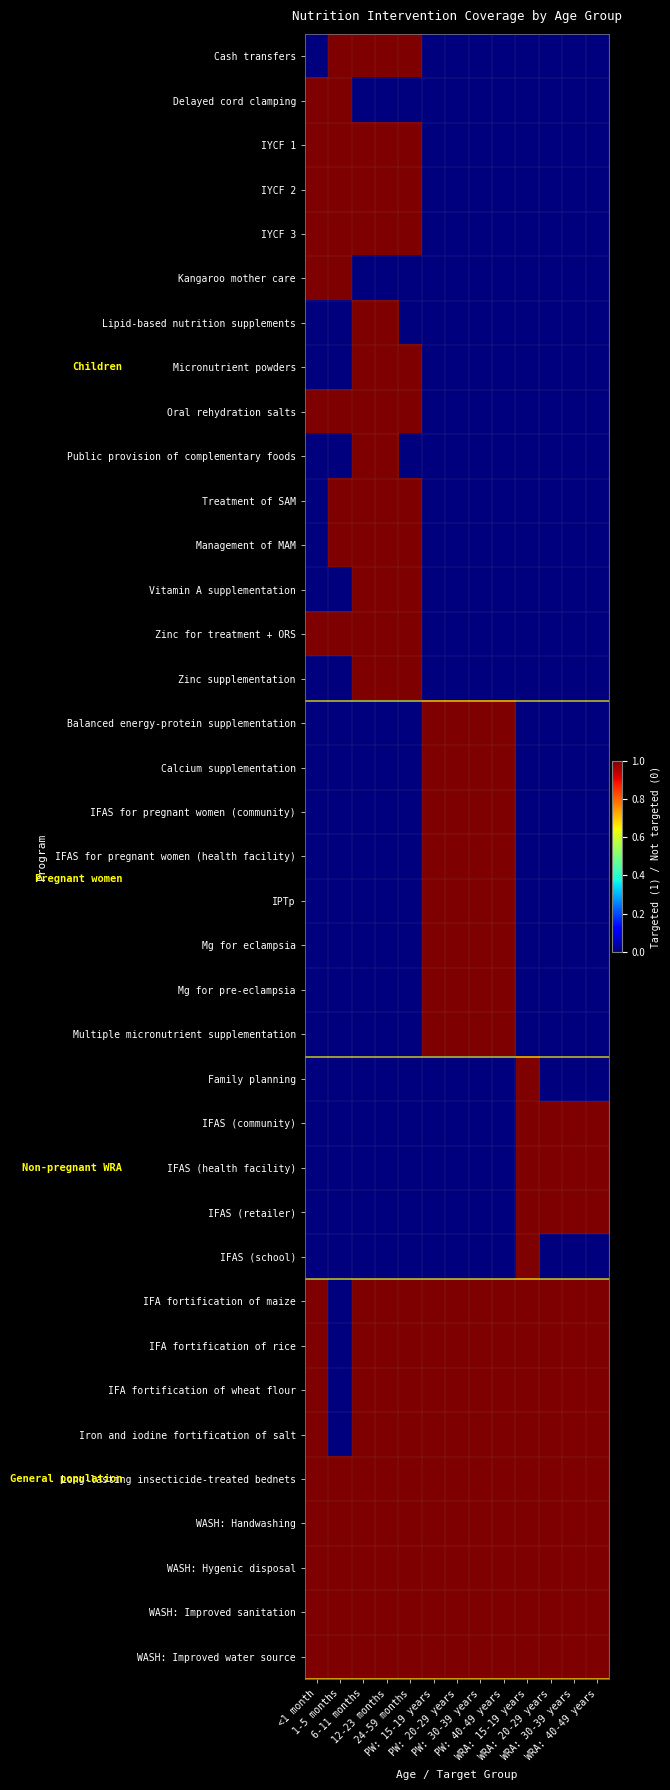

Reading right to left, what are all the values shown in this chart?

Cash transfers: WRA: 40-49 years=0	WRA: 30-39 years=0	WRA: 20-29 years=0	WRA: 15-19 years=0	PW: 40-49 years=0	PW: 30-39 years=0	PW: 20-29 years=0	PW: 15-19 years=0	24-59 months=1	12-23 months=1	6-11 months=1	1-5 months=1	<1 month=0
Delayed cord clamping: WRA: 40-49 years=0	WRA: 30-39 years=0	WRA: 20-29 years=0	WRA: 15-19 years=0	PW: 40-49 years=0	PW: 30-39 years=0	PW: 20-29 years=0	PW: 15-19 years=0	24-59 months=0	12-23 months=0	6-11 months=0	1-5 months=1	<1 month=1
IYCF 1: WRA: 40-49 years=0	WRA: 30-39 years=0	WRA: 20-29 years=0	WRA: 15-19 years=0	PW: 40-49 years=0	PW: 30-39 years=0	PW: 20-29 years=0	PW: 15-19 years=0	24-59 months=1	12-23 months=1	6-11 months=1	1-5 months=1	<1 month=1
IYCF 2: WRA: 40-49 years=0	WRA: 30-39 years=0	WRA: 20-29 years=0	WRA: 15-19 years=0	PW: 40-49 years=0	PW: 30-39 years=0	PW: 20-29 years=0	PW: 15-19 years=0	24-59 months=1	12-23 months=1	6-11 months=1	1-5 months=1	<1 month=1
IYCF 3: WRA: 40-49 years=0	WRA: 30-39 years=0	WRA: 20-29 years=0	WRA: 15-19 years=0	PW: 40-49 years=0	PW: 30-39 years=0	PW: 20-29 years=0	PW: 15-19 years=0	24-59 months=1	12-23 months=1	6-11 months=1	1-5 months=1	<1 month=1
Kangaroo mother care: WRA: 40-49 years=0	WRA: 30-39 years=0	WRA: 20-29 years=0	WRA: 15-19 years=0	PW: 40-49 years=0	PW: 30-39 years=0	PW: 20-29 years=0	PW: 15-19 years=0	24-59 months=0	12-23 months=0	6-11 months=0	1-5 months=1	<1 month=1
Lipid-based nutrition supplements: WRA: 40-49 years=0	WRA: 30-39 years=0	WRA: 20-29 years=0	WRA: 15-19 years=0	PW: 40-49 years=0	PW: 30-39 years=0	PW: 20-29 years=0	PW: 15-19 years=0	24-59 months=0	12-23 months=1	6-11 months=1	1-5 months=0	<1 month=0
Micronutrient powders: WRA: 40-49 years=0	WRA: 30-39 years=0	WRA: 20-29 years=0	WRA: 15-19 years=0	PW: 40-49 years=0	PW: 30-39 years=0	PW: 20-29 years=0	PW: 15-19 years=0	24-59 months=1	12-23 months=1	6-11 months=1	1-5 months=0	<1 month=0
Oral rehydration salts: WRA: 40-49 years=0	WRA: 30-39 years=0	WRA: 20-29 years=0	WRA: 15-19 years=0	PW: 40-49 years=0	PW: 30-39 years=0	PW: 20-29 years=0	PW: 15-19 years=0	24-59 months=1	12-23 months=1	6-11 months=1	1-5 months=1	<1 month=1
Public provision of complementary foods: WRA: 40-49 years=0	WRA: 30-39 years=0	WRA: 20-29 years=0	WRA: 15-19 years=0	PW: 40-49 years=0	PW: 30-39 years=0	PW: 20-29 years=0	PW: 15-19 years=0	24-59 months=0	12-23 months=1	6-11 months=1	1-5 months=0	<1 month=0
Treatment of SAM: WRA: 40-49 years=0	WRA: 30-39 years=0	WRA: 20-29 years=0	WRA: 15-19 years=0	PW: 40-49 years=0	PW: 30-39 years=0	PW: 20-29 years=0	PW: 15-19 years=0	24-59 months=1	12-23 months=1	6-11 months=1	1-5 months=1	<1 month=0
Management of MAM: WRA: 40-49 years=0	WRA: 30-39 years=0	WRA: 20-29 years=0	WRA: 15-19 years=0	PW: 40-49 years=0	PW: 30-39 years=0	PW: 20-29 years=0	PW: 15-19 years=0	24-59 months=1	12-23 months=1	6-11 months=1	1-5 months=1	<1 month=0
Vitamin A supplementation: WRA: 40-49 years=0	WRA: 30-39 years=0	WRA: 20-29 years=0	WRA: 15-19 years=0	PW: 40-49 years=0	PW: 30-39 years=0	PW: 20-29 years=0	PW: 15-19 years=0	24-59 months=1	12-23 months=1	6-11 months=1	1-5 months=0	<1 month=0
Zinc for treatment + ORS: WRA: 40-49 years=0	WRA: 30-39 years=0	WRA: 20-29 years=0	WRA: 15-19 years=0	PW: 40-49 years=0	PW: 30-39 years=0	PW: 20-29 years=0	PW: 15-19 years=0	24-59 months=1	12-23 months=1	6-11 months=1	1-5 months=1	<1 month=1
Zinc supplementation: WRA: 40-49 years=0	WRA: 30-39 years=0	WRA: 20-29 years=0	WRA: 15-19 years=0	PW: 40-49 years=0	PW: 30-39 years=0	PW: 20-29 years=0	PW: 15-19 years=0	24-59 months=1	12-23 months=1	6-11 months=1	1-5 months=0	<1 month=0
Balanced energy-protein supplementation: WRA: 40-49 years=0	WRA: 30-39 years=0	WRA: 20-29 years=0	WRA: 15-19 years=0	PW: 40-49 years=1	PW: 30-39 years=1	PW: 20-29 years=1	PW: 15-19 years=1	24-59 months=0	12-23 months=0	6-11 months=0	1-5 months=0	<1 month=0
Calcium supplementation: WRA: 40-49 years=0	WRA: 30-39 years=0	WRA: 20-29 years=0	WRA: 15-19 years=0	PW: 40-49 years=1	PW: 30-39 years=1	PW: 20-29 years=1	PW: 15-19 years=1	24-59 months=0	12-23 months=0	6-11 months=0	1-5 months=0	<1 month=0
IFAS for pregnant women (community): WRA: 40-49 years=0	WRA: 30-39 years=0	WRA: 20-29 years=0	WRA: 15-19 years=0	PW: 40-49 years=1	PW: 30-39 years=1	PW: 20-29 years=1	PW: 15-19 years=1	24-59 months=0	12-23 months=0	6-11 months=0	1-5 months=0	<1 month=0
IFAS for pregnant women (health facility): WRA: 40-49 years=0	WRA: 30-39 years=0	WRA: 20-29 years=0	WRA: 15-19 years=0	PW: 40-49 years=1	PW: 30-39 years=1	PW: 20-29 years=1	PW: 15-19 years=1	24-59 months=0	12-23 months=0	6-11 months=0	1-5 months=0	<1 month=0
IPTp: WRA: 40-49 years=0	WRA: 30-39 years=0	WRA: 20-29 years=0	WRA: 15-19 years=0	PW: 40-49 years=1	PW: 30-39 years=1	PW: 20-29 years=1	PW: 15-19 years=1	24-59 months=0	12-23 months=0	6-11 months=0	1-5 months=0	<1 month=0
Mg for eclampsia: WRA: 40-49 years=0	WRA: 30-39 years=0	WRA: 20-29 years=0	WRA: 15-19 years=0	PW: 40-49 years=1	PW: 30-39 years=1	PW: 20-29 years=1	PW: 15-19 years=1	24-59 months=0	12-23 months=0	6-11 months=0	1-5 months=0	<1 month=0
Mg for pre-eclampsia: WRA: 40-49 years=0	WRA: 30-39 years=0	WRA: 20-29 years=0	WRA: 15-19 years=0	PW: 40-49 years=1	PW: 30-39 years=1	PW: 20-29 years=1	PW: 15-19 years=1	24-59 months=0	12-23 months=0	6-11 months=0	1-5 months=0	<1 month=0
Multiple micronutrient supplementation: WRA: 40-49 years=0	WRA: 30-39 years=0	WRA: 20-29 years=0	WRA: 15-19 years=0	PW: 40-49 years=1	PW: 30-39 years=1	PW: 20-29 years=1	PW: 15-19 years=1	24-59 months=0	12-23 months=0	6-11 months=0	1-5 months=0	<1 month=0
Family planning: WRA: 40-49 years=0	WRA: 30-39 years=0	WRA: 20-29 years=0	WRA: 15-19 years=1	PW: 40-49 years=0	PW: 30-39 years=0	PW: 20-29 years=0	PW: 15-19 years=0	24-59 months=0	12-23 months=0	6-11 months=0	1-5 months=0	<1 month=0
IFAS (community): WRA: 40-49 years=1	WRA: 30-39 years=1	WRA: 20-29 years=1	WRA: 15-19 years=1	PW: 40-49 years=0	PW: 30-39 years=0	PW: 20-29 years=0	PW: 15-19 years=0	24-59 months=0	12-23 months=0	6-11 months=0	1-5 months=0	<1 month=0
IFAS (health facility): WRA: 40-49 years=1	WRA: 30-39 years=1	WRA: 20-29 years=1	WRA: 15-19 years=1	PW: 40-49 years=0	PW: 30-39 years=0	PW: 20-29 years=0	PW: 15-19 years=0	24-59 months=0	12-23 months=0	6-11 months=0	1-5 months=0	<1 month=0
IFAS (retailer): WRA: 40-49 years=1	WRA: 30-39 years=1	WRA: 20-29 years=1	WRA: 15-19 years=1	PW: 40-49 years=0	PW: 30-39 years=0	PW: 20-29 years=0	PW: 15-19 years=0	24-59 months=0	12-23 months=0	6-11 months=0	1-5 months=0	<1 month=0
IFAS (school): WRA: 40-49 years=0	WRA: 30-39 years=0	WRA: 20-29 years=0	WRA: 15-19 years=1	PW: 40-49 years=0	PW: 30-39 years=0	PW: 20-29 years=0	PW: 15-19 years=0	24-59 months=0	12-23 months=0	6-11 months=0	1-5 months=0	<1 month=0
IFA fortification of maize: WRA: 40-49 years=1	WRA: 30-39 years=1	WRA: 20-29 years=1	WRA: 15-19 years=1	PW: 40-49 years=1	PW: 30-39 years=1	PW: 20-29 years=1	PW: 15-19 years=1	24-59 months=1	12-23 months=1	6-11 months=1	1-5 months=0	<1 month=1
IFA fortification of rice: WRA: 40-49 years=1	WRA: 30-39 years=1	WRA: 20-29 years=1	WRA: 15-19 years=1	PW: 40-49 years=1	PW: 30-39 years=1	PW: 20-29 years=1	PW: 15-19 years=1	24-59 months=1	12-23 months=1	6-11 months=1	1-5 months=0	<1 month=1
IFA fortification of wheat flour: WRA: 40-49 years=1	WRA: 30-39 years=1	WRA: 20-29 years=1	WRA: 15-19 years=1	PW: 40-49 years=1	PW: 30-39 years=1	PW: 20-29 years=1	PW: 15-19 years=1	24-59 months=1	12-23 months=1	6-11 months=1	1-5 months=0	<1 month=1
Iron and iodine fortification of salt: WRA: 40-49 years=1	WRA: 30-39 years=1	WRA: 20-29 years=1	WRA: 15-19 years=1	PW: 40-49 years=1	PW: 30-39 years=1	PW: 20-29 years=1	PW: 15-19 years=1	24-59 months=1	12-23 months=1	6-11 months=1	1-5 months=0	<1 month=1
Long-lasting insecticide-treated bednets: WRA: 40-49 years=1	WRA: 30-39 years=1	WRA: 20-29 years=1	WRA: 15-19 years=1	PW: 40-49 years=1	PW: 30-39 years=1	PW: 20-29 years=1	PW: 15-19 years=1	24-59 months=1	12-23 months=1	6-11 months=1	1-5 months=1	<1 month=1
WASH: Handwashing: WRA: 40-49 years=1	WRA: 30-39 years=1	WRA: 20-29 years=1	WRA: 15-19 years=1	PW: 40-49 years=1	PW: 30-39 years=1	PW: 20-29 years=1	PW: 15-19 years=1	24-59 months=1	12-23 months=1	6-11 months=1	1-5 months=1	<1 month=1
WASH: Hygenic disposal: WRA: 40-49 years=1	WRA: 30-39 years=1	WRA: 20-29 years=1	WRA: 15-19 years=1	PW: 40-49 years=1	PW: 30-39 years=1	PW: 20-29 years=1	PW: 15-19 years=1	24-59 months=1	12-23 months=1	6-11 months=1	1-5 months=1	<1 month=1
WASH: Improved sanitation: WRA: 40-49 years=1	WRA: 30-39 years=1	WRA: 20-29 years=1	WRA: 15-19 years=1	PW: 40-49 years=1	PW: 30-39 years=1	PW: 20-29 years=1	PW: 15-19 years=1	24-59 months=1	12-23 months=1	6-11 months=1	1-5 months=1	<1 month=1
WASH: Improved water source: WRA: 40-49 years=1	WRA: 30-39 years=1	WRA: 20-29 years=1	WRA: 15-19 years=1	PW: 40-49 years=1	PW: 30-39 years=1	PW: 20-29 years=1	PW: 15-19 years=1	24-59 months=1	12-23 months=1	6-11 months=1	1-5 months=1	<1 month=1